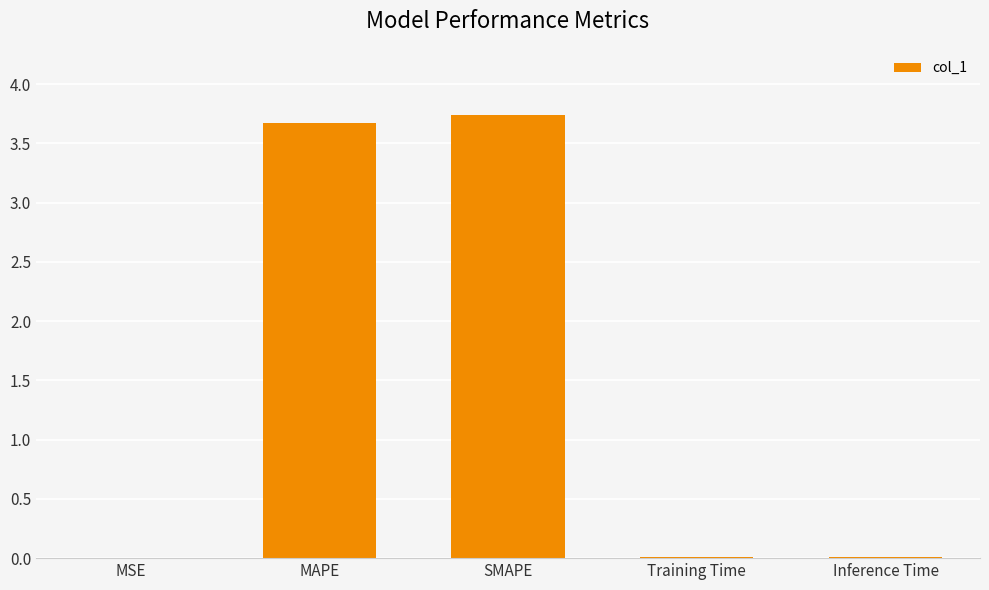

Which has a higher value, Training Time or SMAPE?

SMAPE